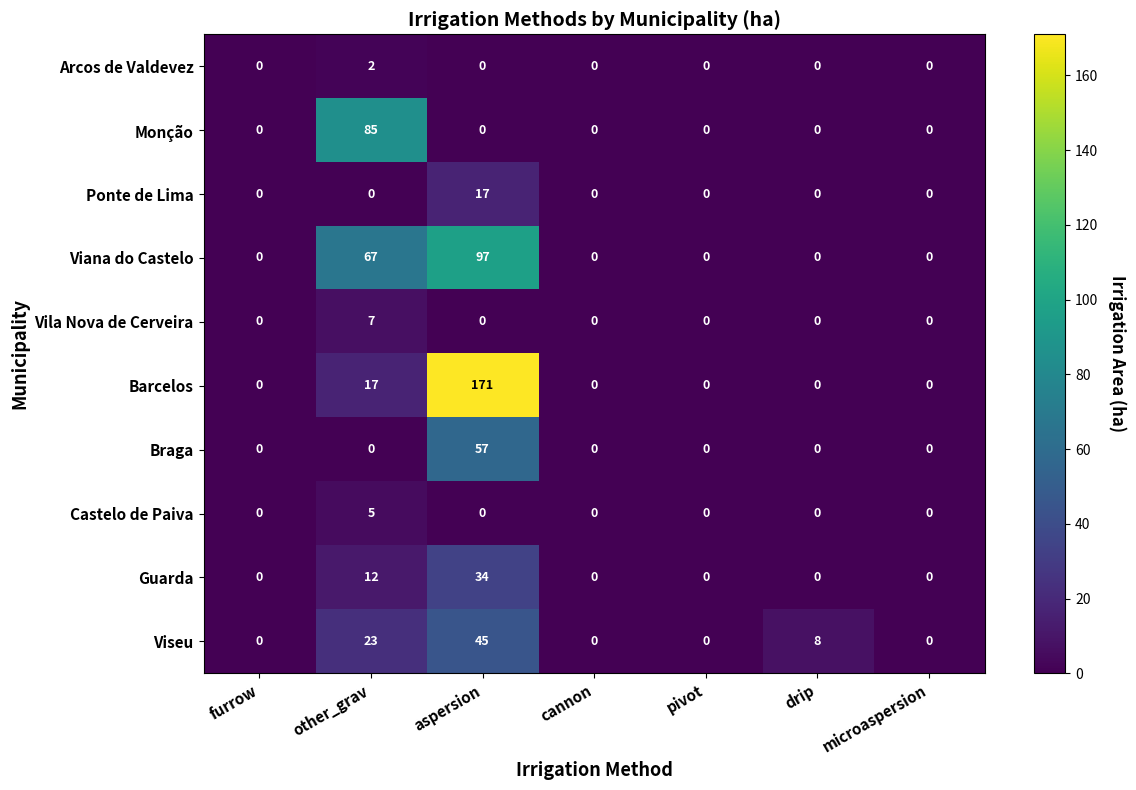

Rank the series by their maximum value, from lowest to highest.

Arcos de Valdevez, Castelo de Paiva, Vila Nova de Cerveira, Ponte de Lima, Guarda, Viseu, Braga, Monção, Viana do Castelo, Barcelos